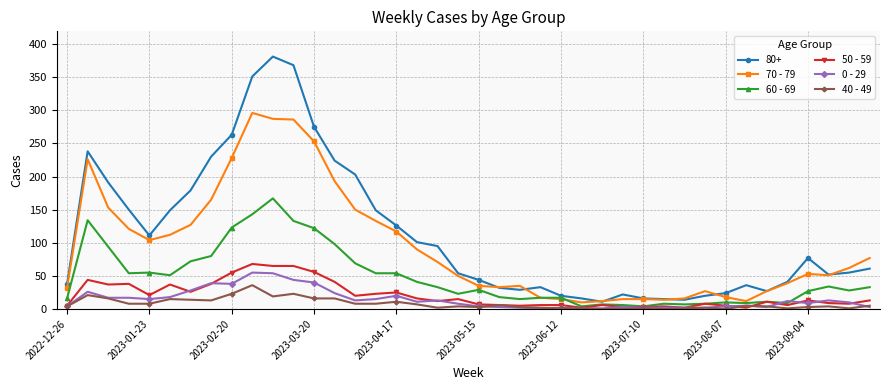

True or false: 0 - 29 and 80+ cross at least once.

False